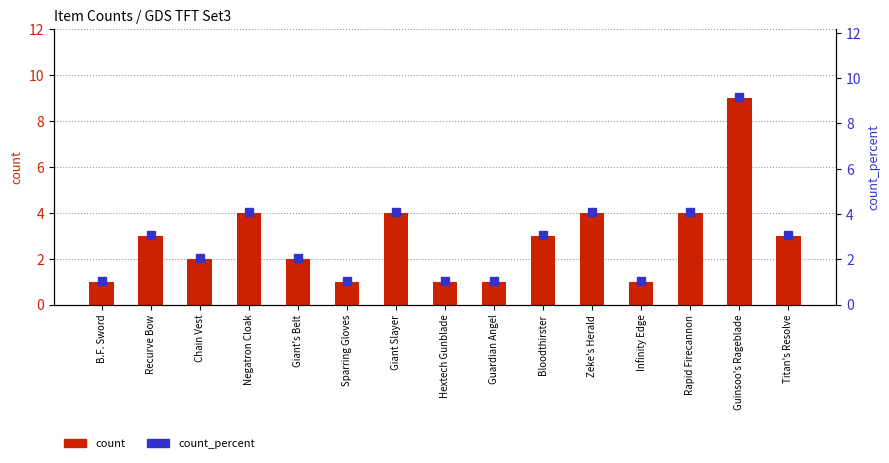

Which series has the largest total across all categories?

count_percent